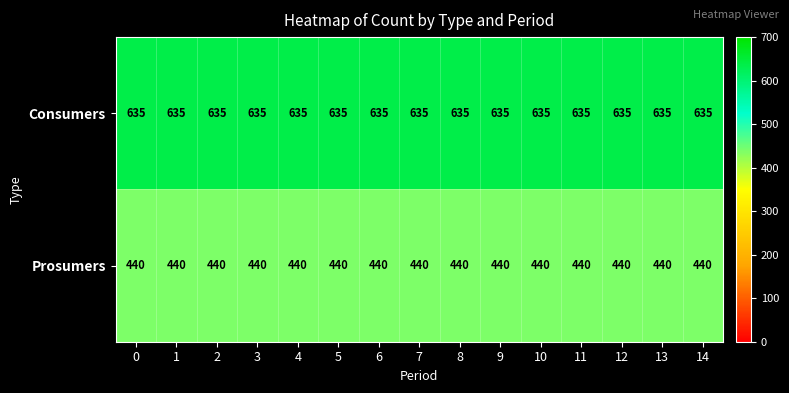

True or false: Prosumers has a value of 194 at 14.

False